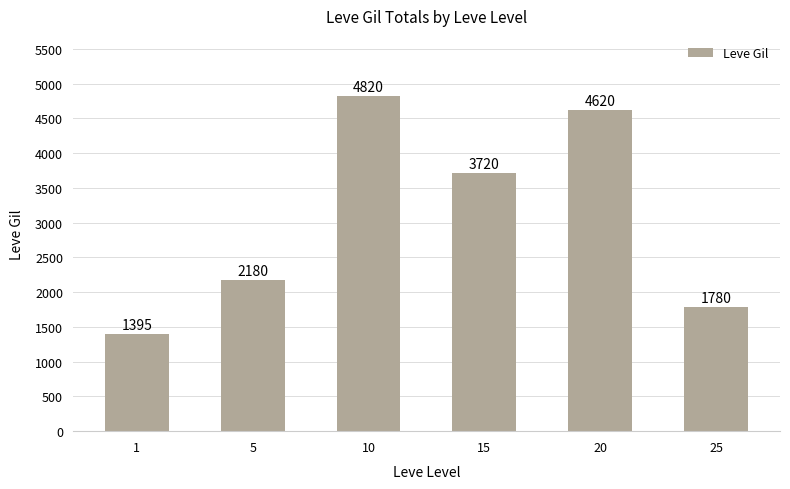

Does the chart contain stacked bars?

No